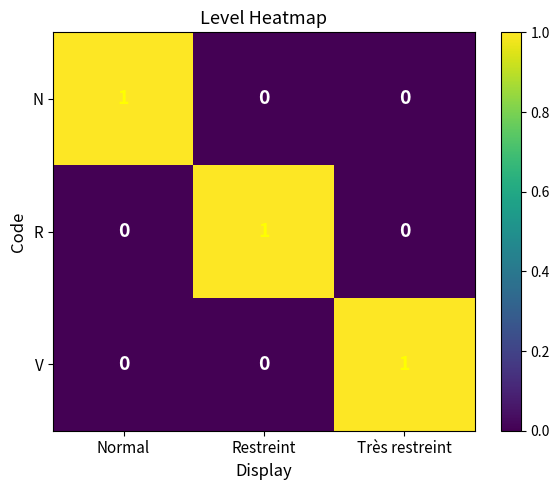

Reading right to left, list all the values displayed in this chart.

N: Très restreint=0	Restreint=0	Normal=1
R: Très restreint=0	Restreint=1	Normal=0
V: Très restreint=1	Restreint=0	Normal=0